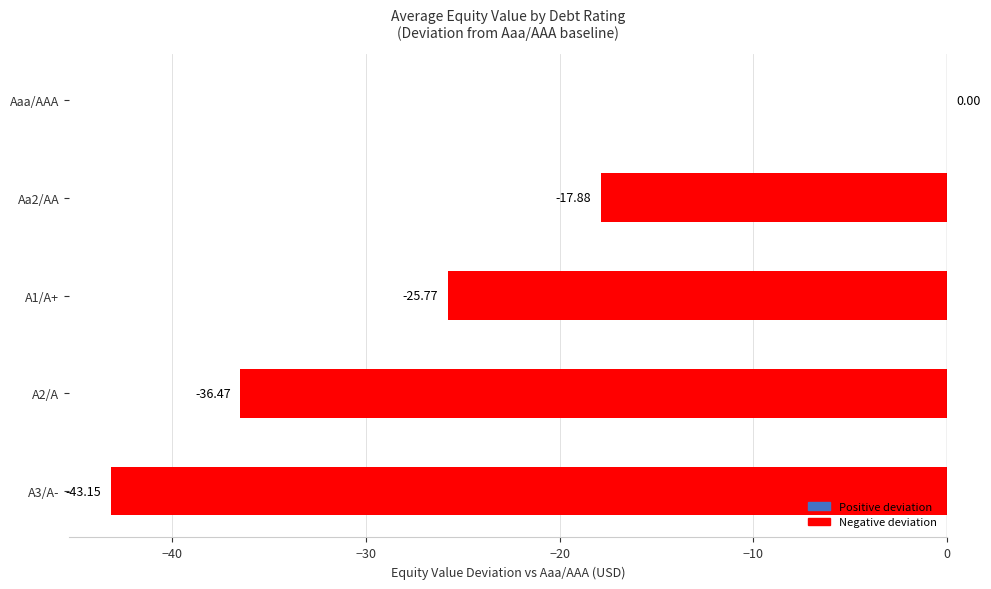

Which category has the highest value across all series?

Aaa/AAA